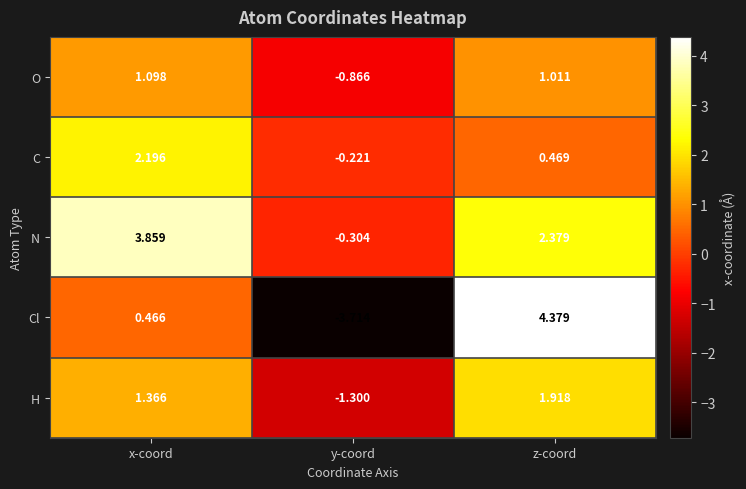

How many values in H are above zero?

2